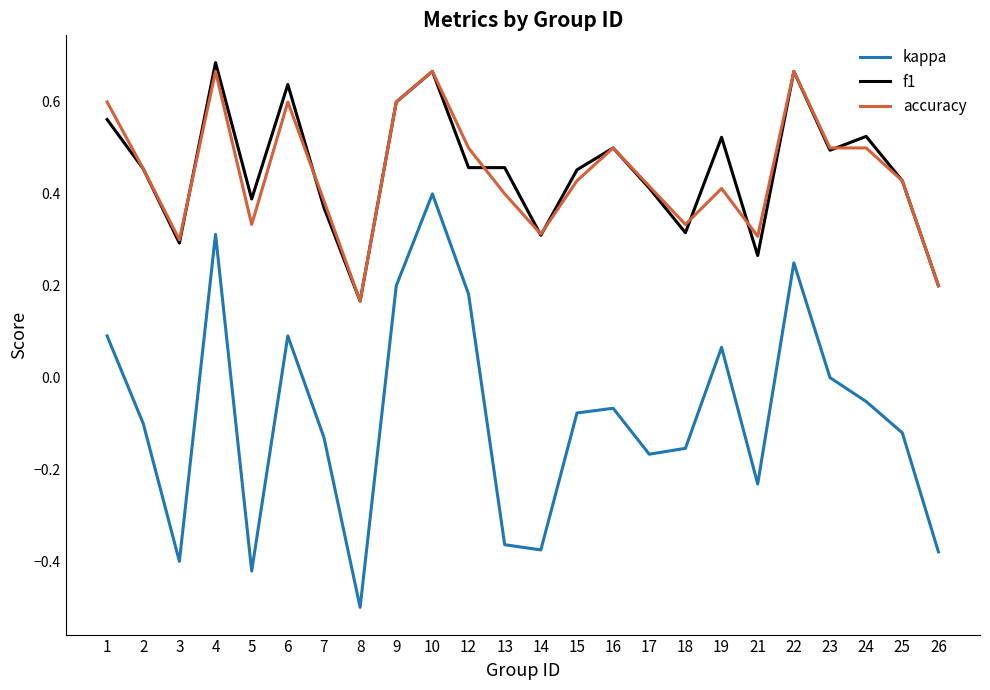

Where is the first local maximum for accuracy?

4